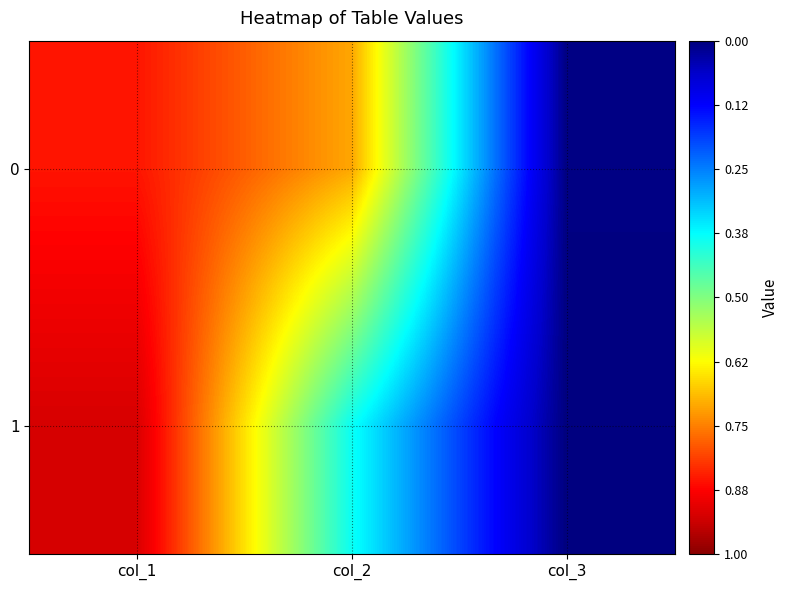

What is the total value across all series at col_1?

1.8